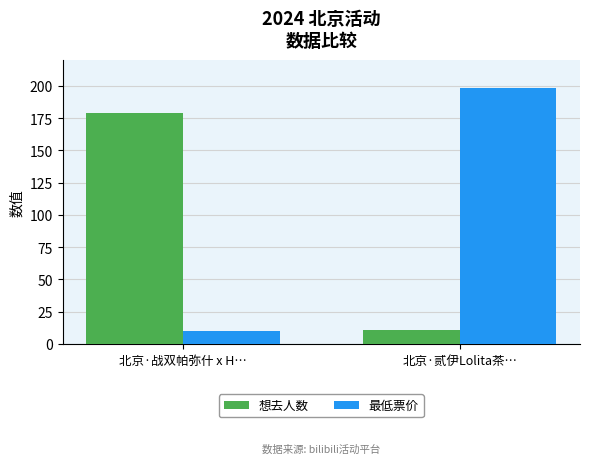

True or false: 最低票价 has a value of 18 at 北京·战双帕弥什 x H….

False